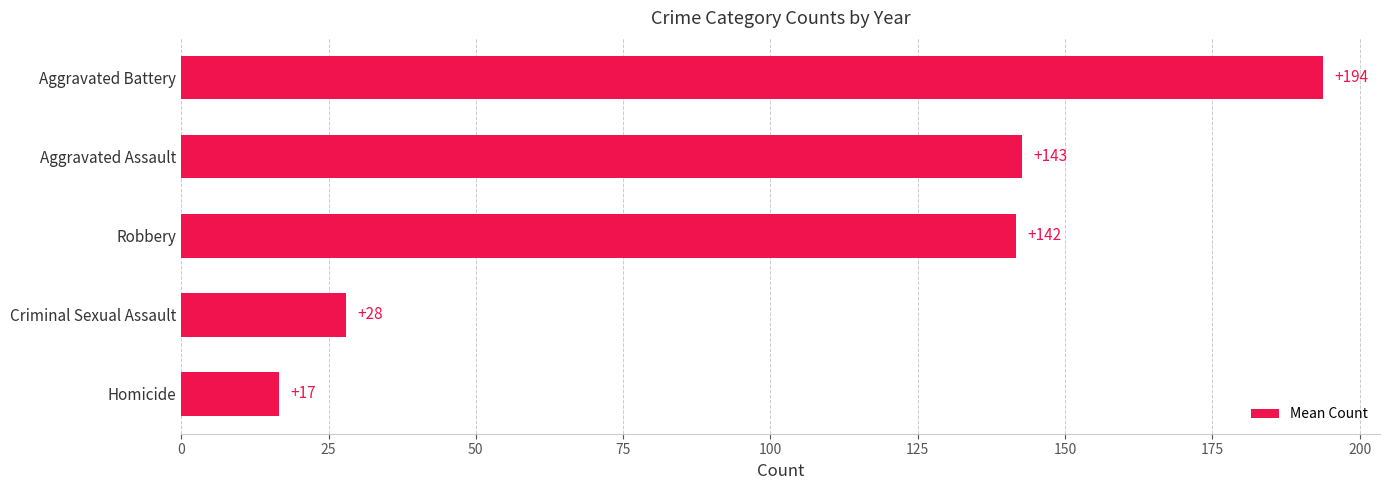

Which label corresponds to the smallest value in the chart?

Homicide